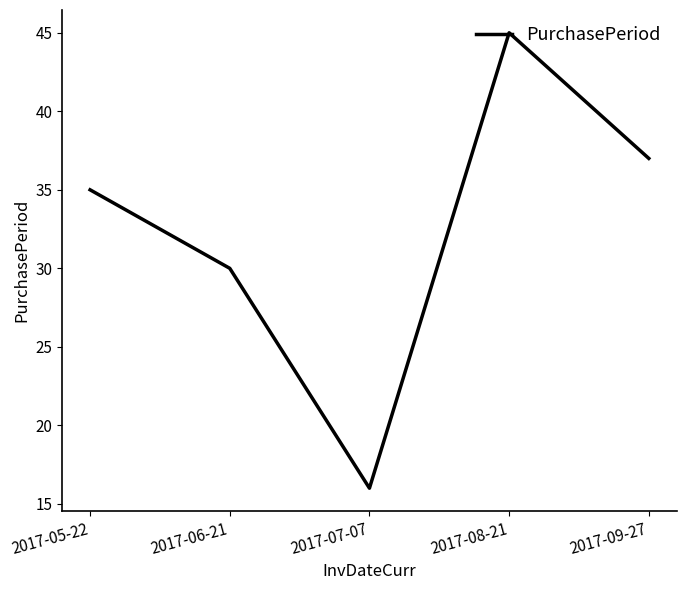

Count the number of categories in the chart.

5